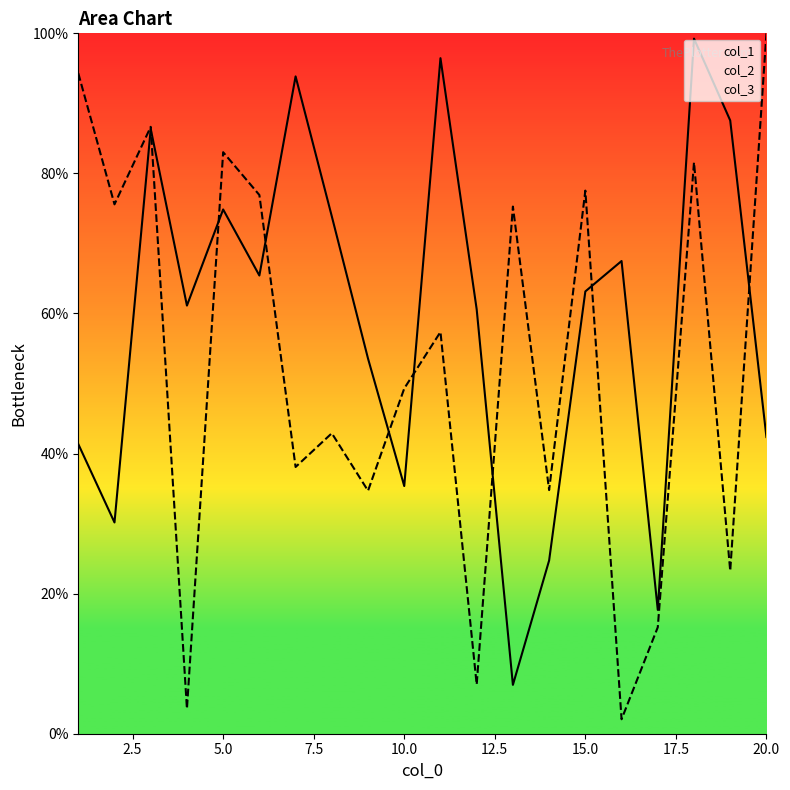

Is the value of col_2 at 16 greater than the value of col_1 at 6?

No